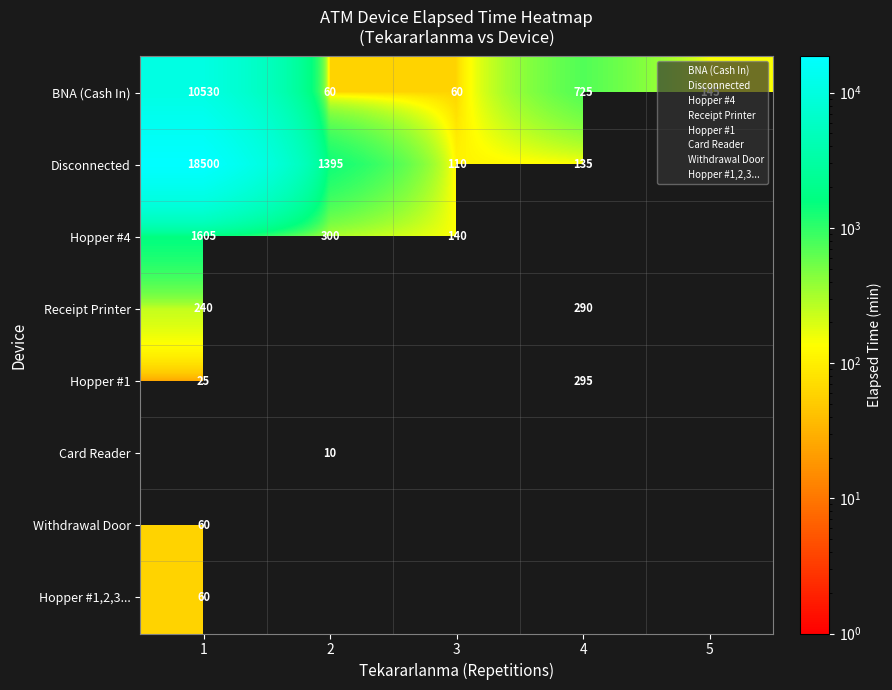

At which category is the sum across all series the highest?

1